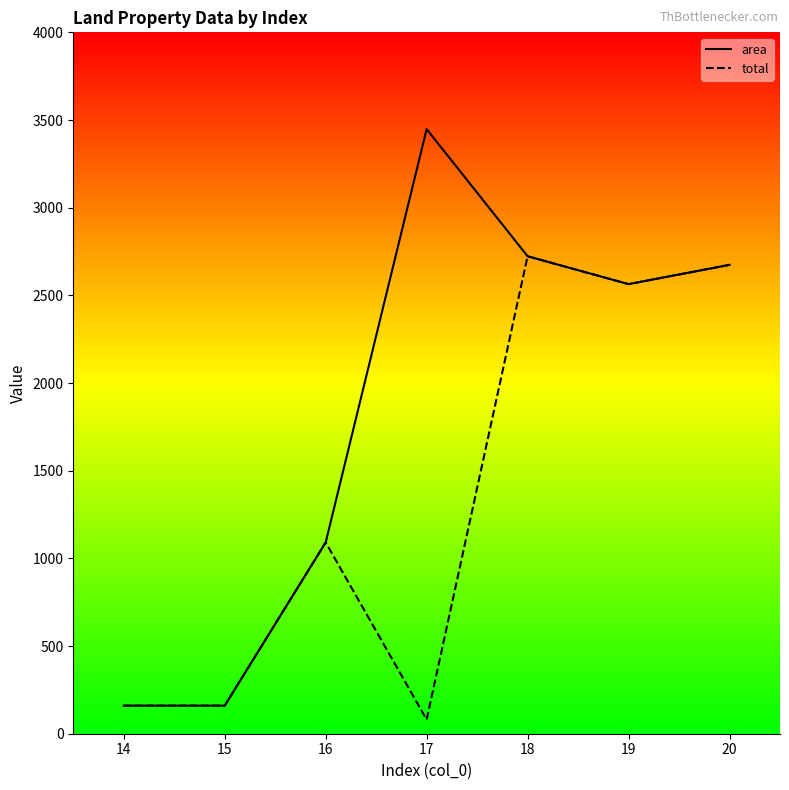

Where is the first local maximum for area?

17